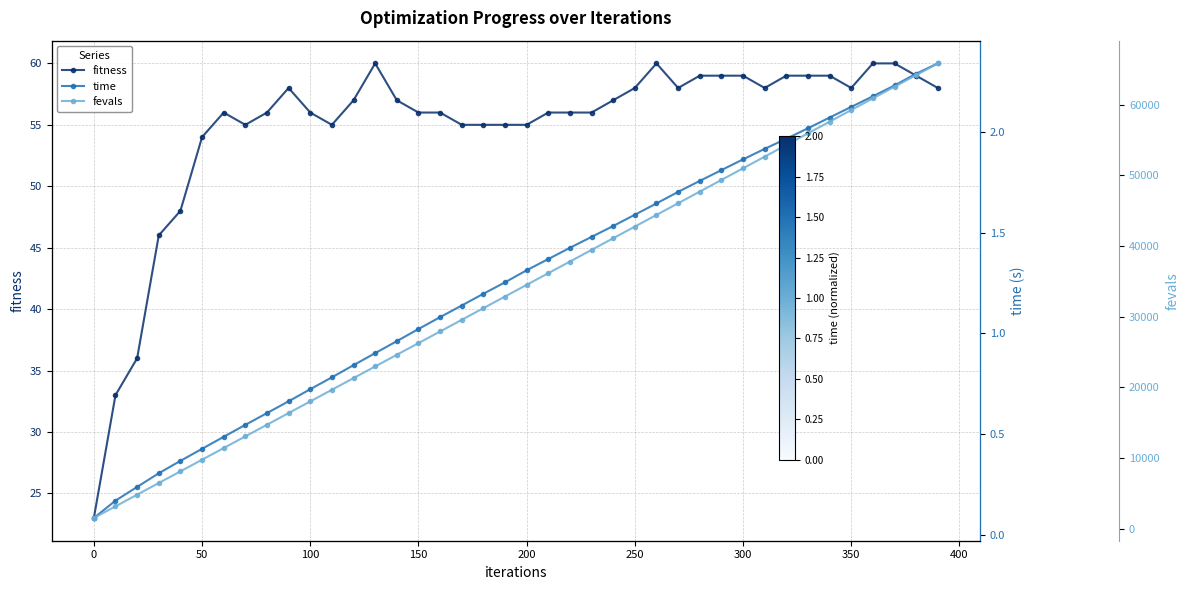

How many lines are shown in the chart?

3